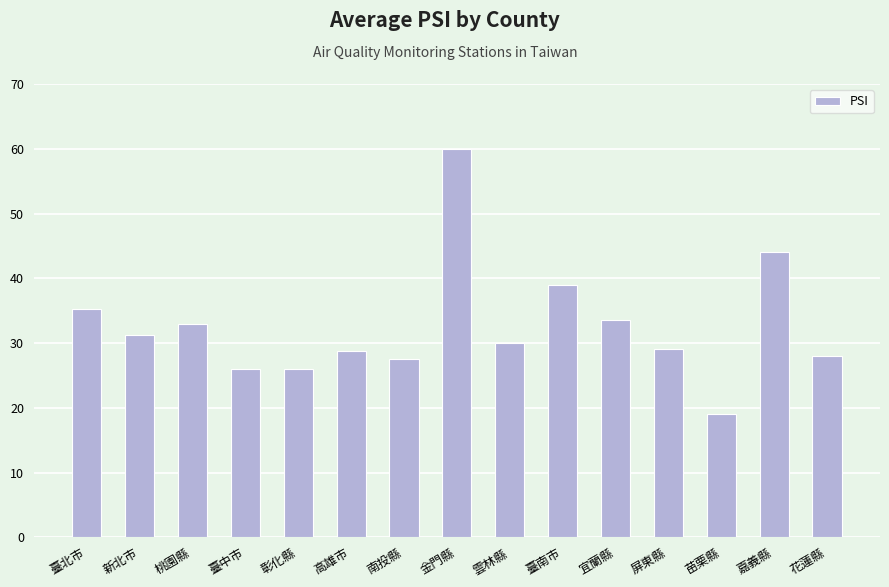

What is the average value?

32.7